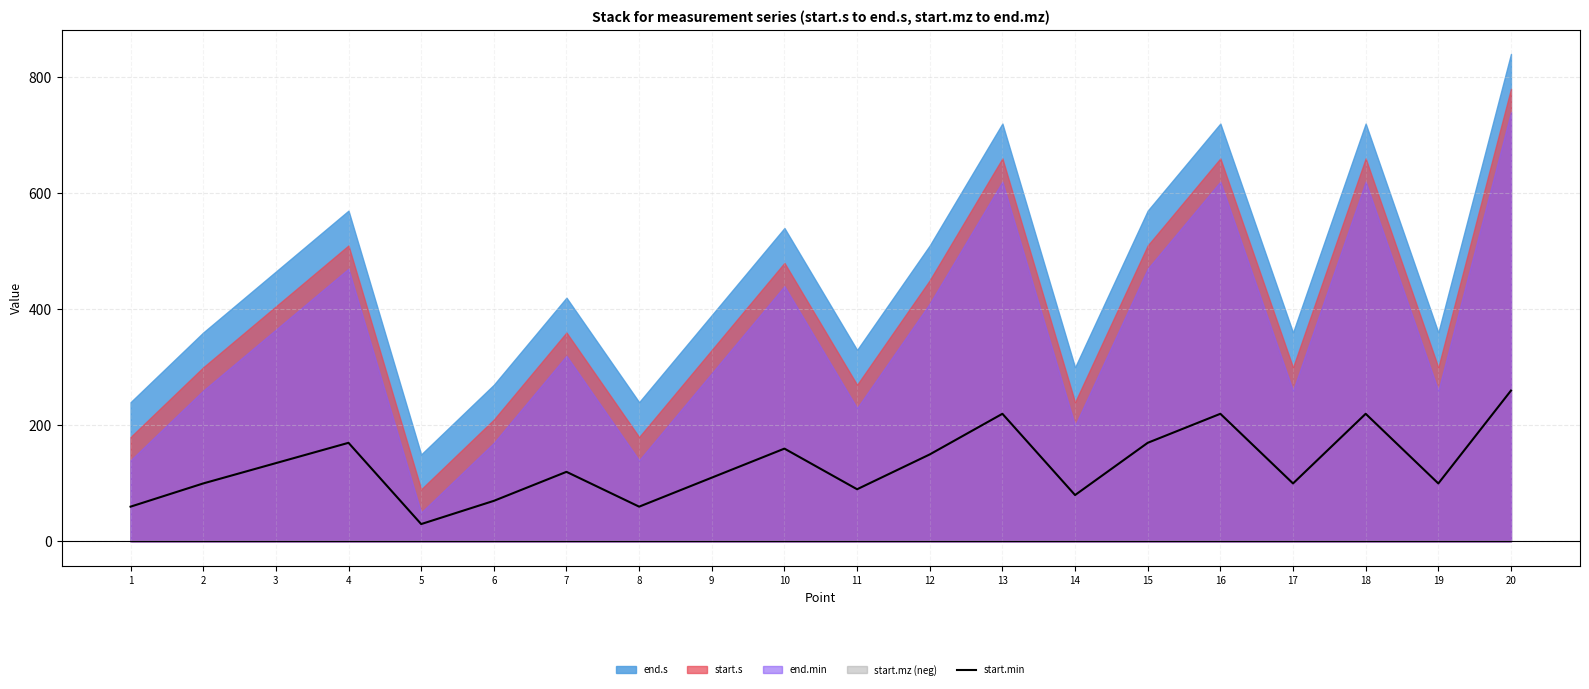

True or false: the data shows 135 at 3.

True